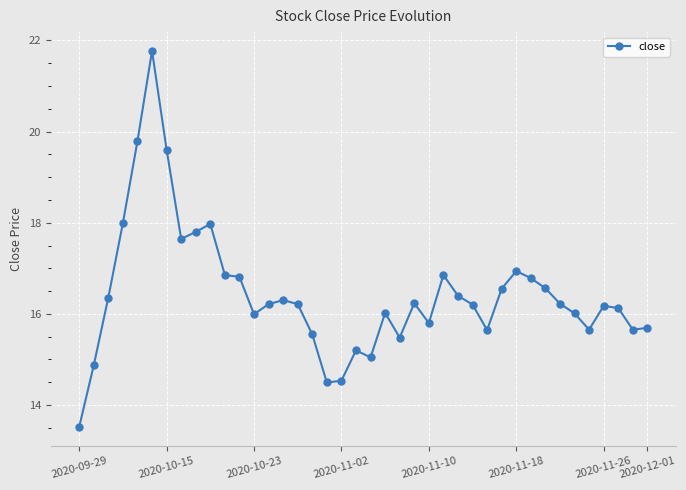

What is the average value?

16.4